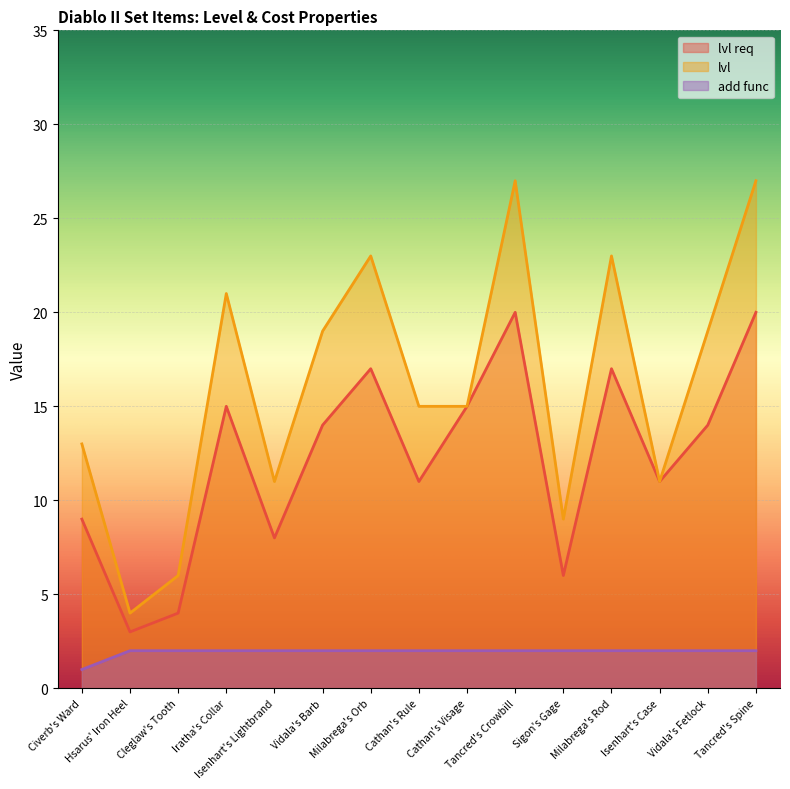

At which category is the sum across all series the highest?

Tancred's Crowbill